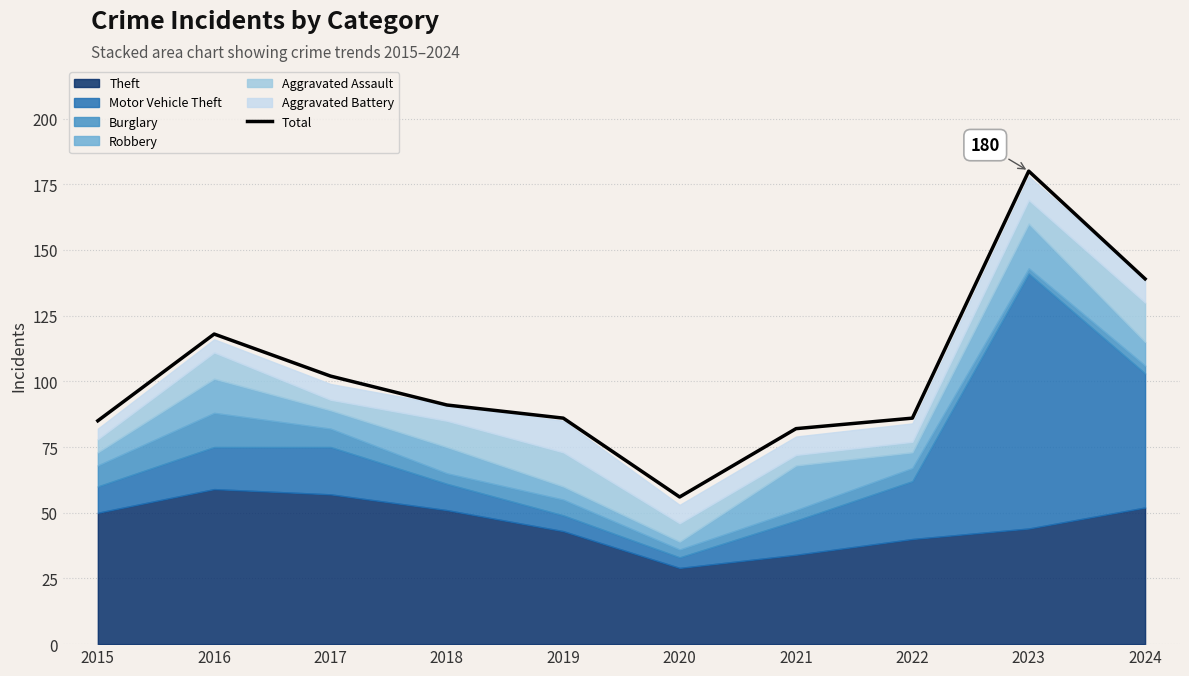

What is the difference between the maximum and minimum values?

124